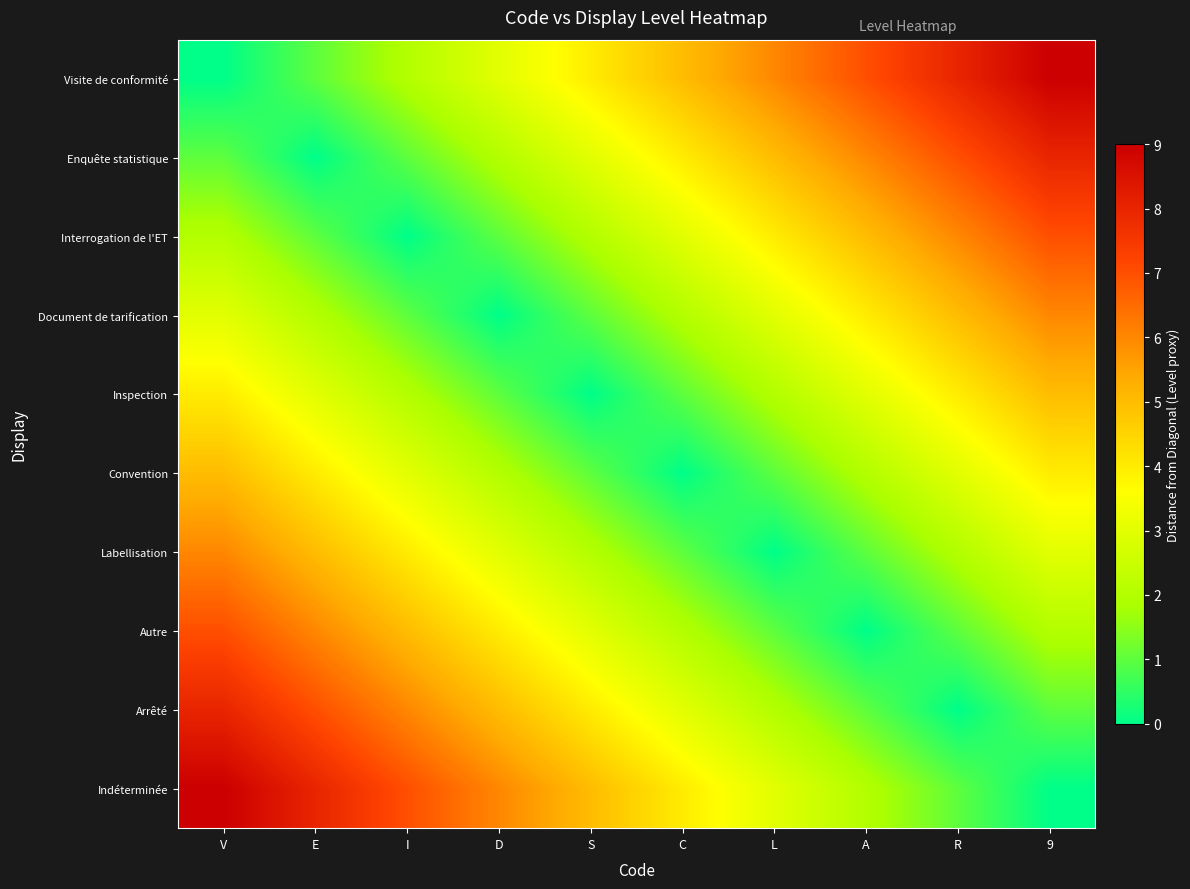

What is the difference between the highest and lowest values at 9?

9